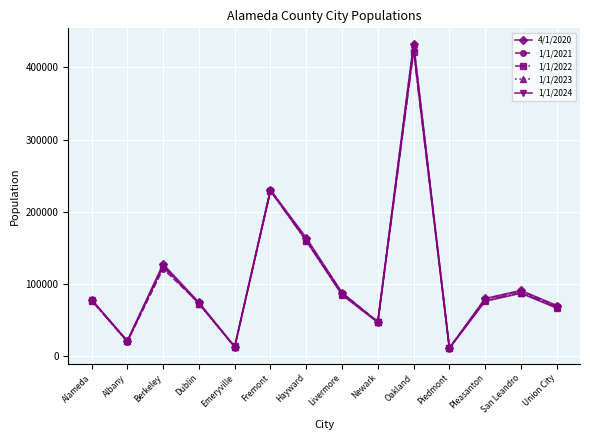

What is the average value of the 4/1/2020 series?

109205